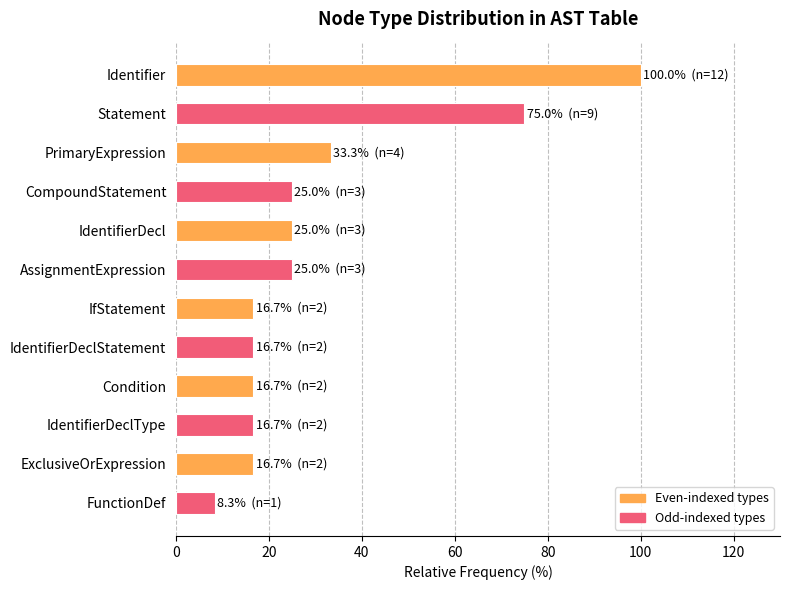

What is the change in value from PrimaryExpression to CompoundStatement?

-8.3